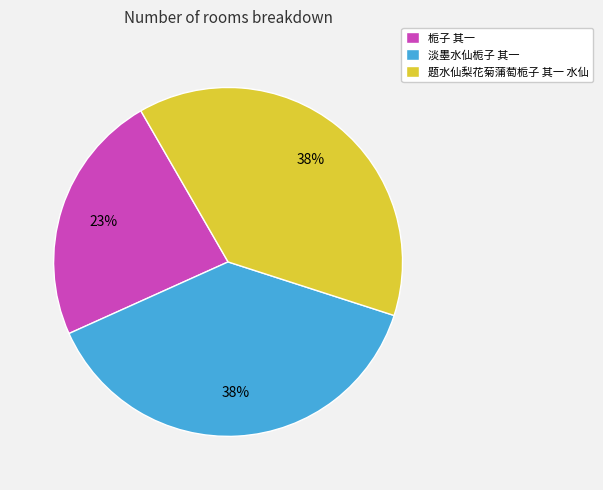

To the nearest percent, what is the combined percentage of 栀子 其一 and 题水仙梨花菊蒲萄栀子 其一 水仙?

62%